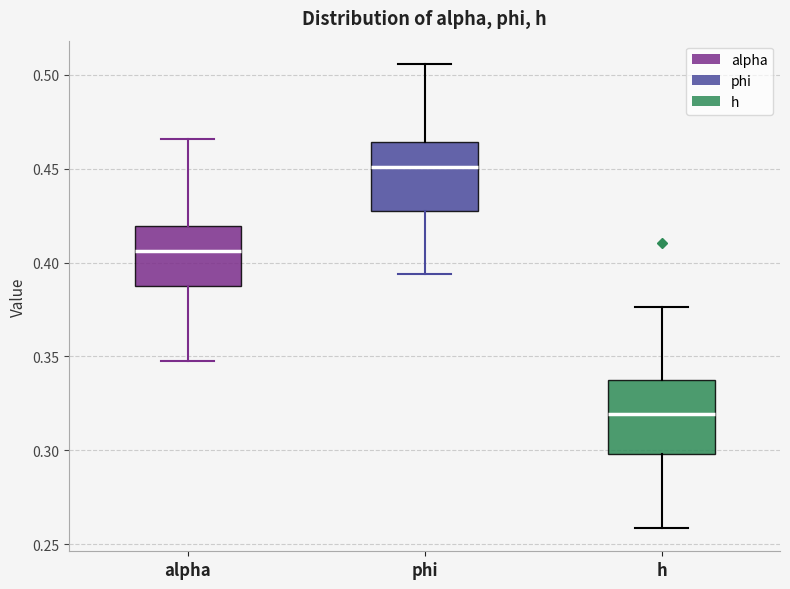

Which box's median line is the lowest?

h